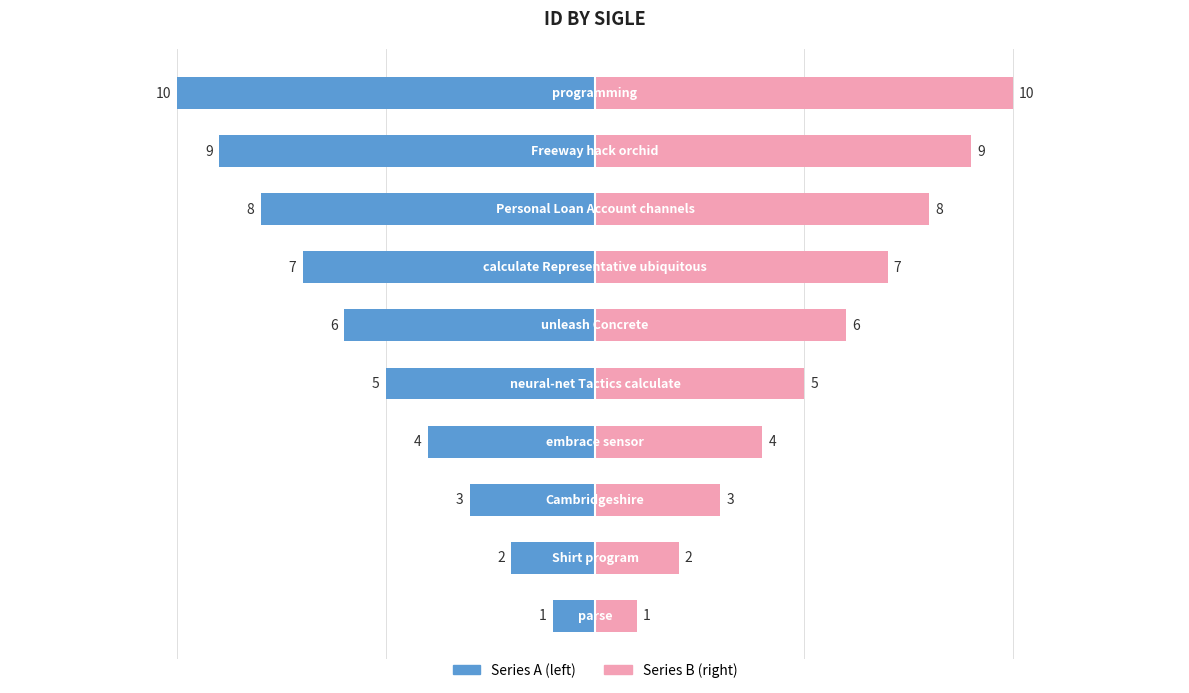

Rank the series at 2 from highest to lowest value.

Series B (right), Series A (left)